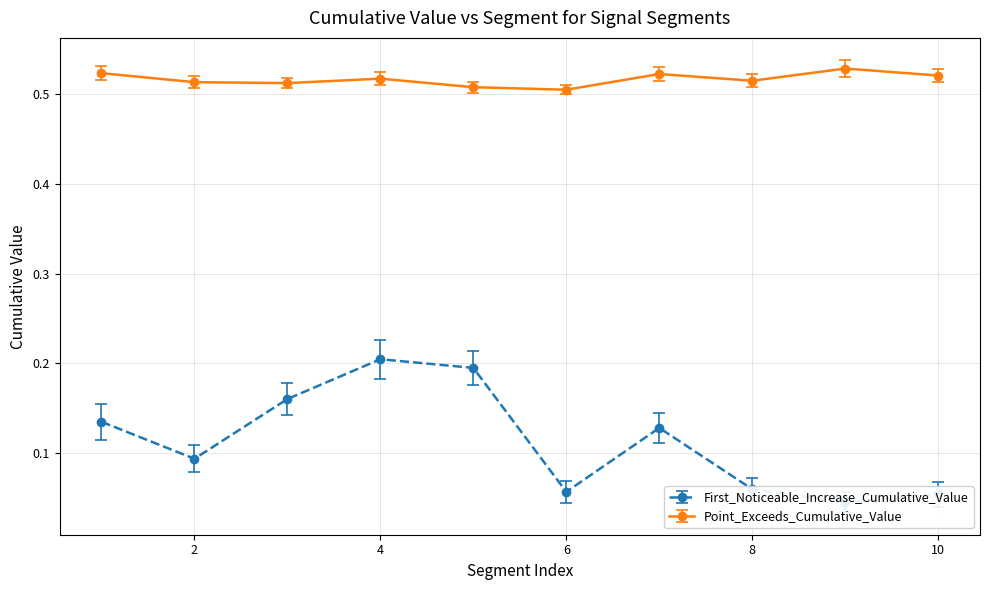

How many First_Noticeable_Increase_Cumulative_Value values are between 0 and 1?

10